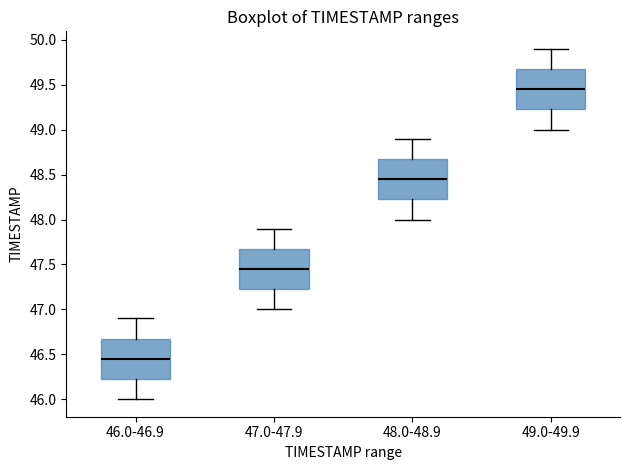

Which box's median line is the highest?

49.0-49.9